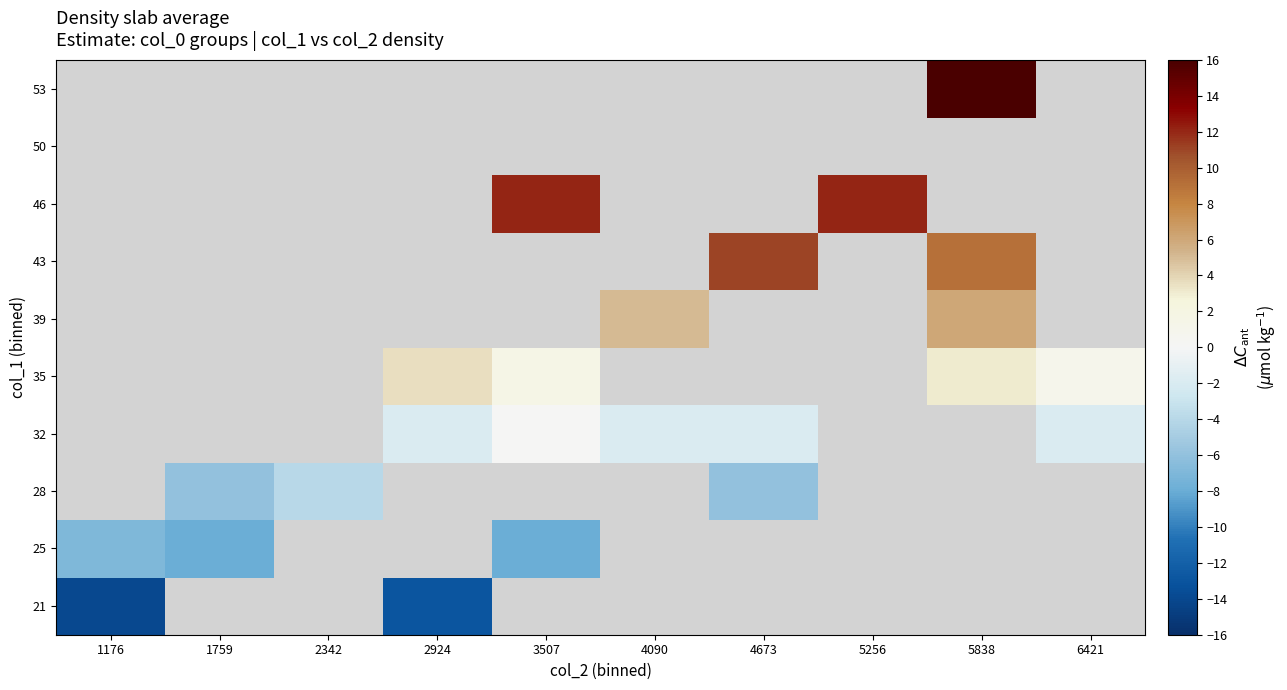

What is the greatest value displayed?

22.0